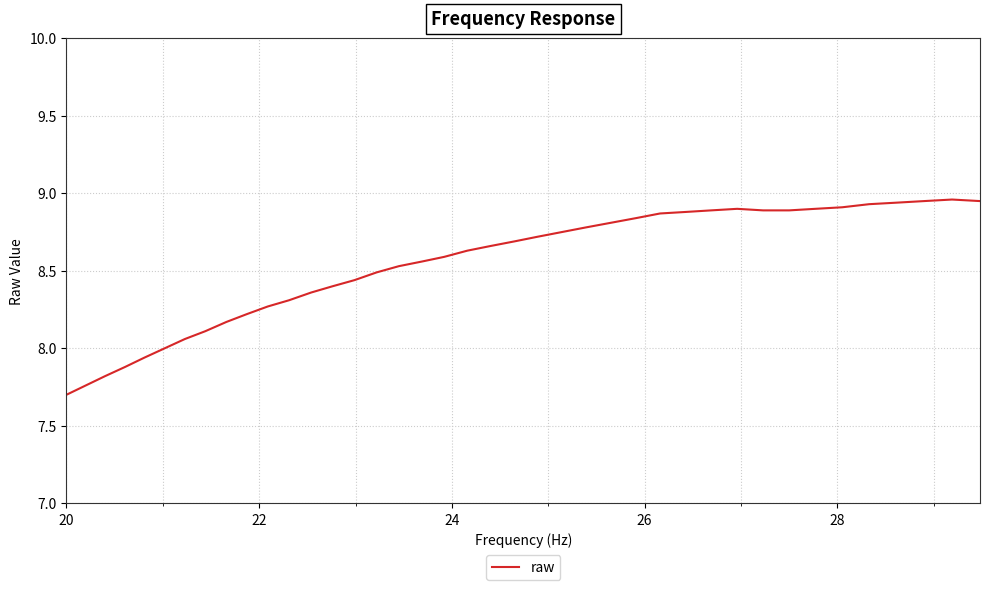

What is the minimum value shown in the chart?

7.7